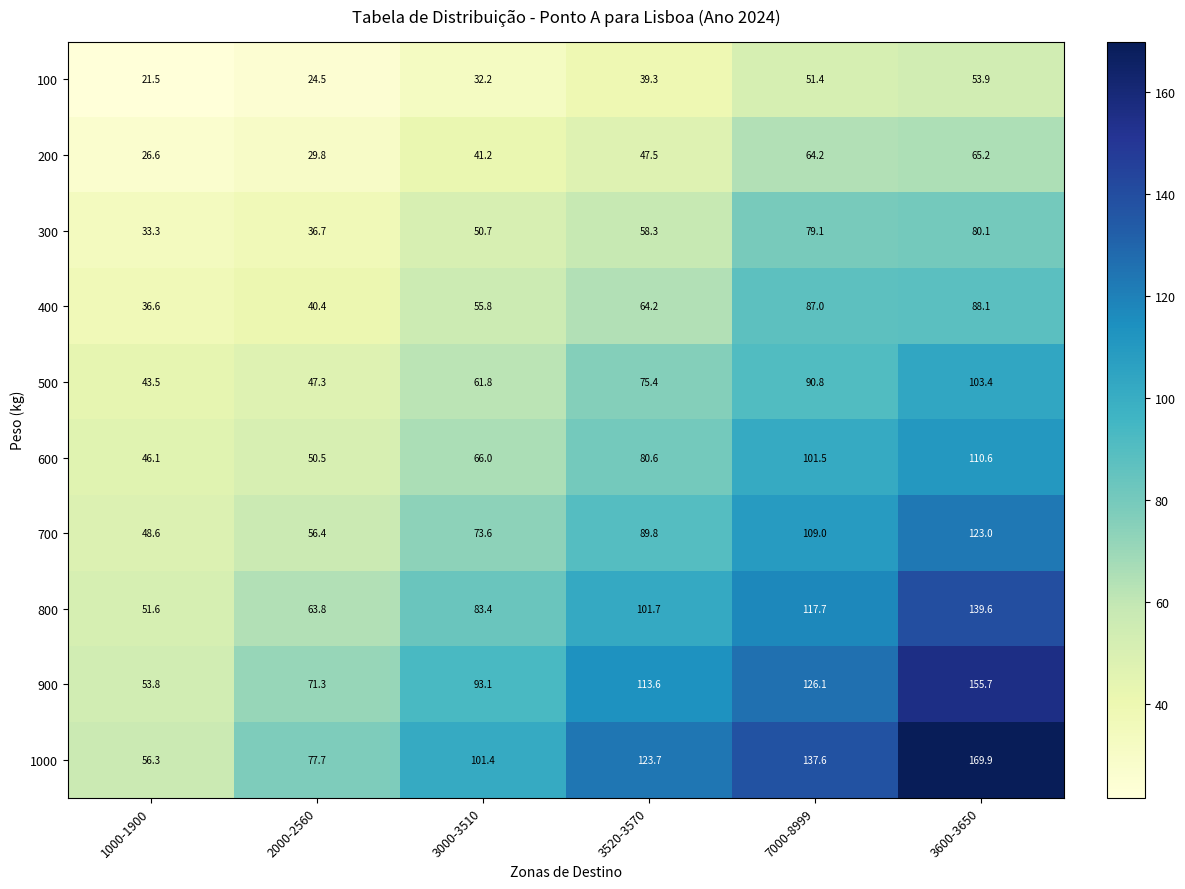

Is it true that 100 equals 39.3 at 3520-3570?

True